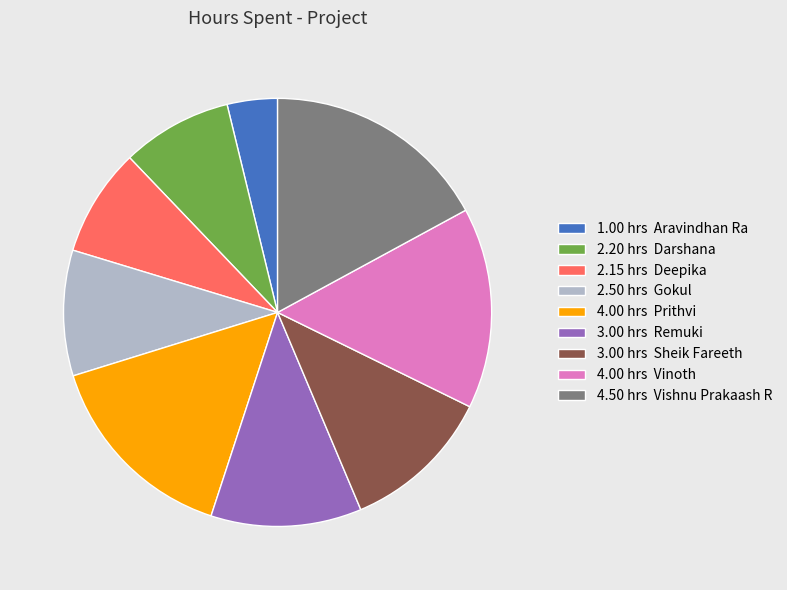

What is the largest slice in the pie chart?

4.50 hrs Vishnu Prakaash R